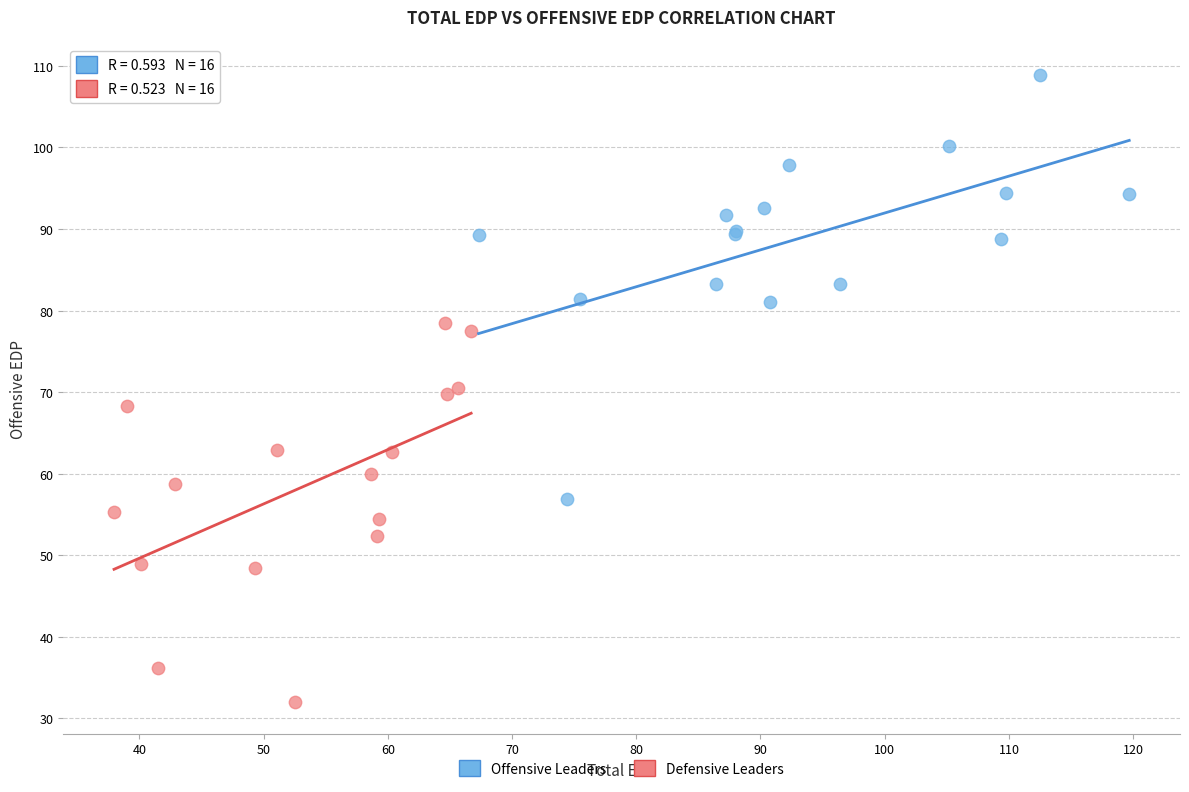

Which series contains the lowest Y value?

Defensive Leaders